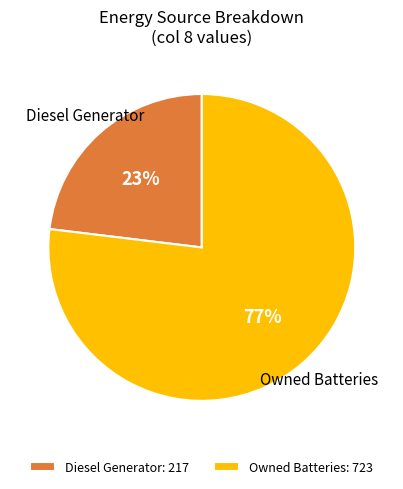

To the nearest percent, what percentage of the pie is Owned Batteries?

77%